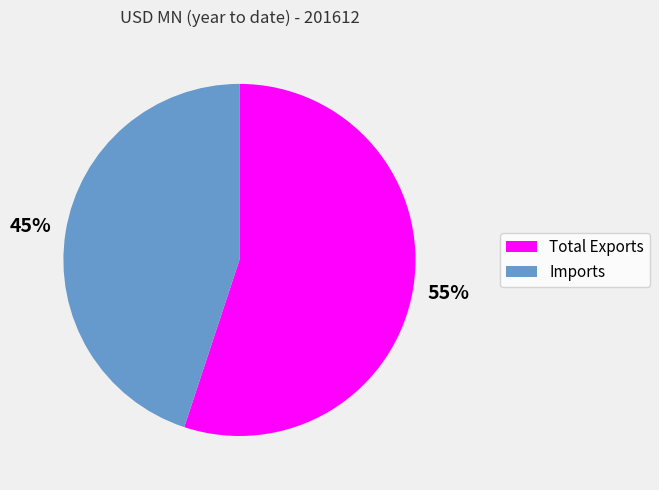

The Imports slice represents 45% of the pie. True or false?

True